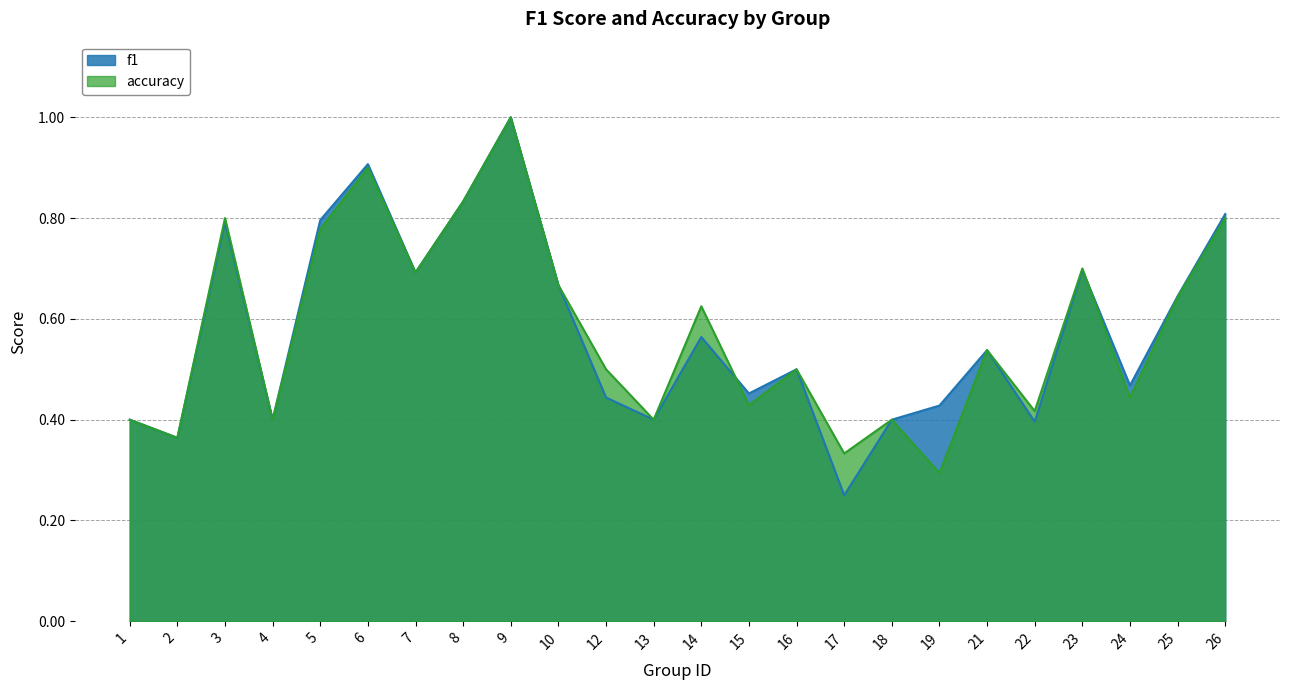

At which label is f1 closest to 0?

17